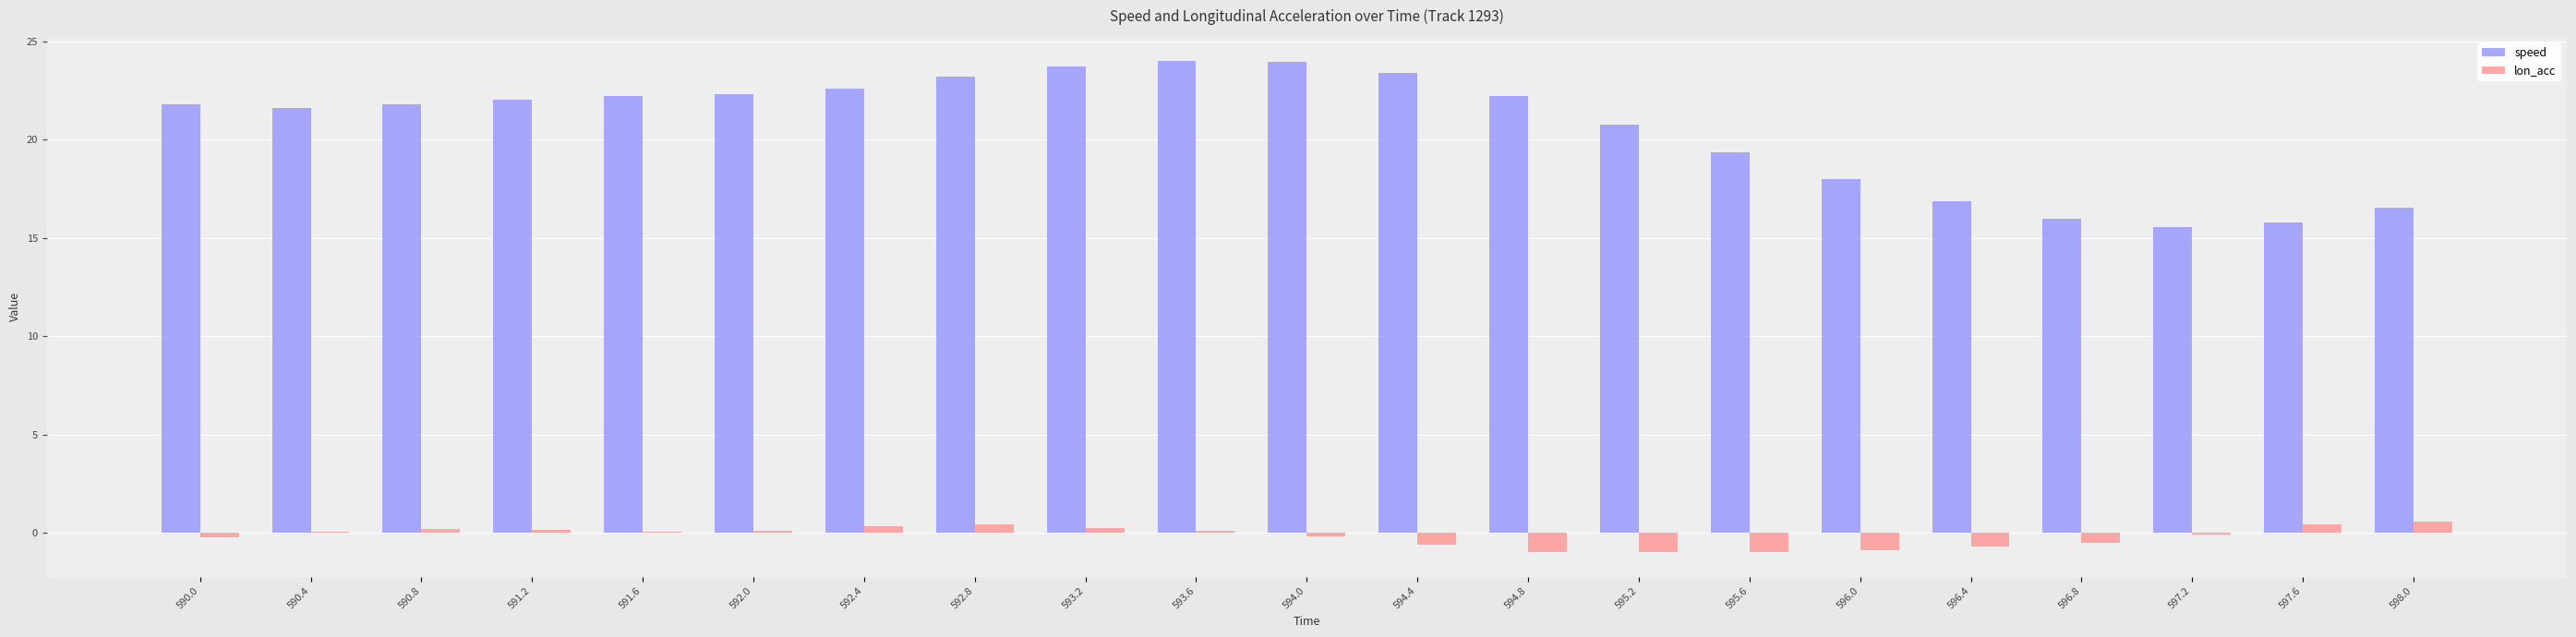

Which series changed the most between 594.0 and 596.0?

speed